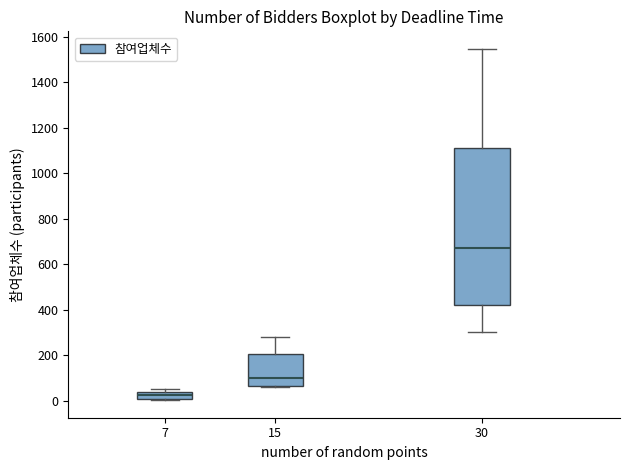

Which box is the tallest, from its lower edge to its upper edge?

30